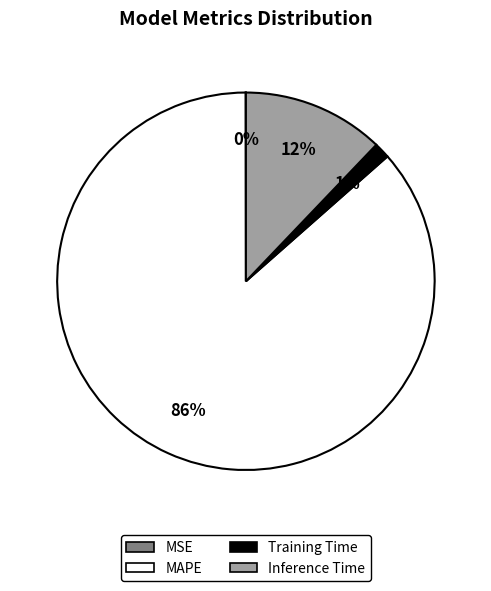

Combined, do Training Time and MAPE account for over 50%?

Yes